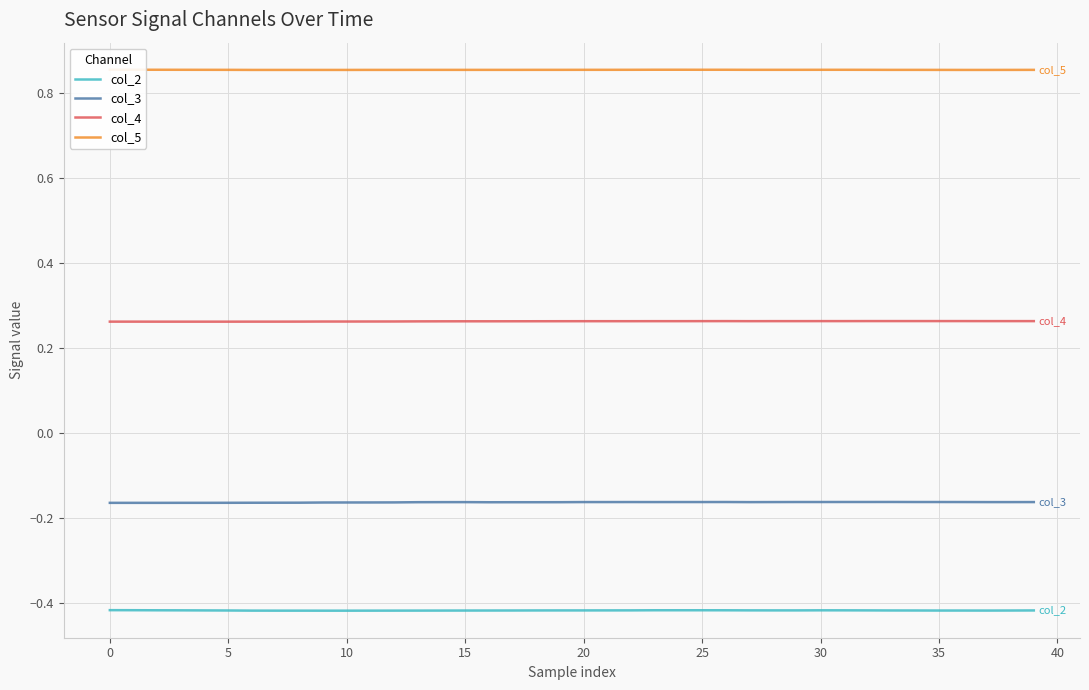

True or false: col_4 and col_2 intersect in this chart.

False